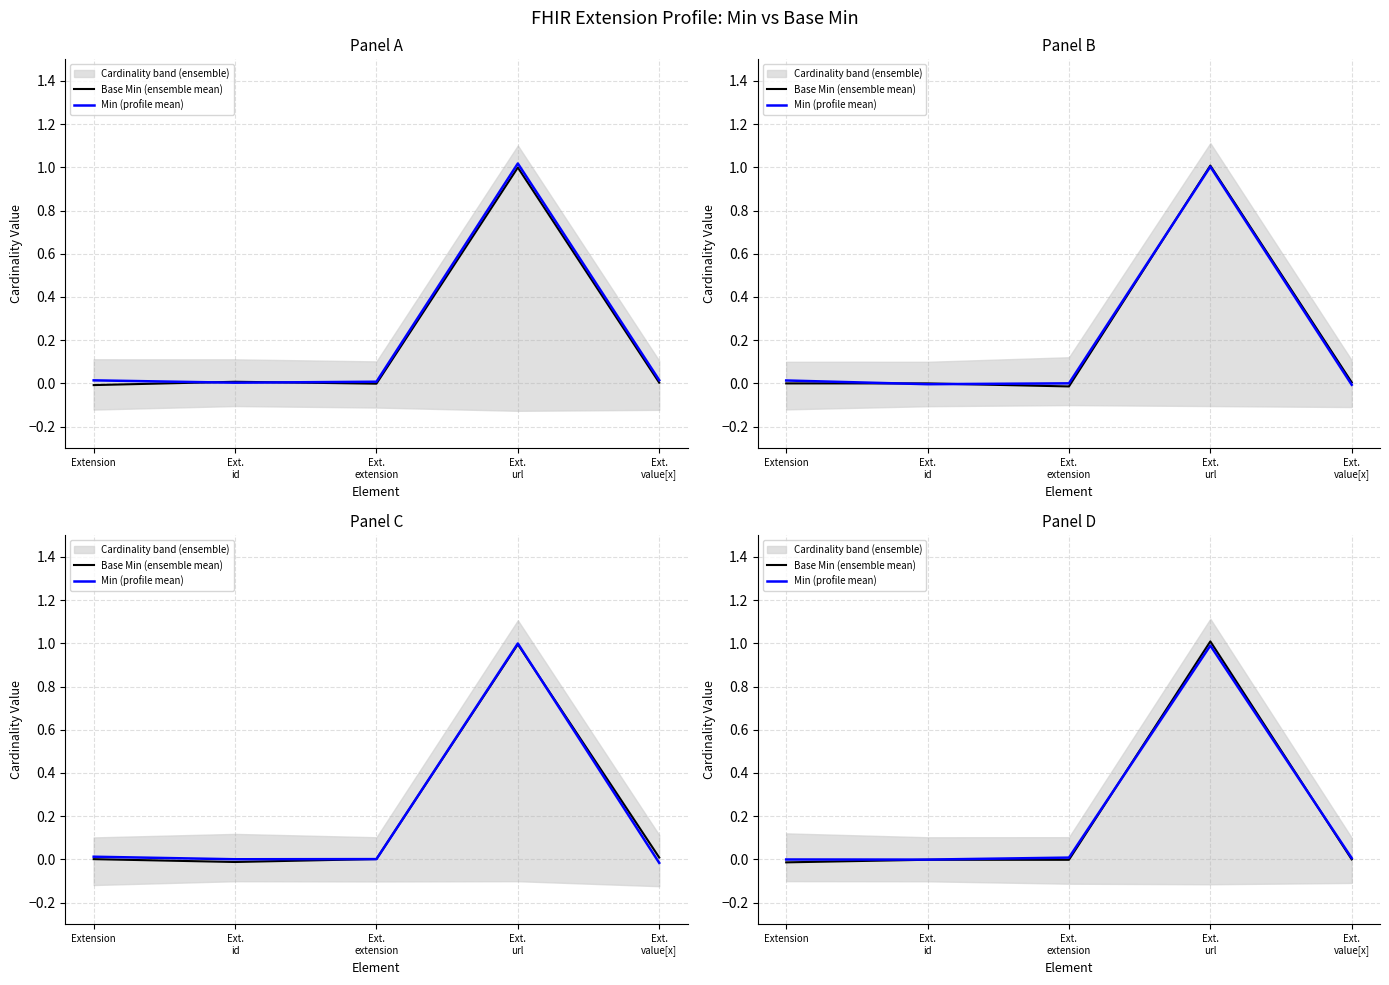

Rank the series by their maximum value, from lowest to highest.

Min (profile mean), Base Min (ensemble mean)